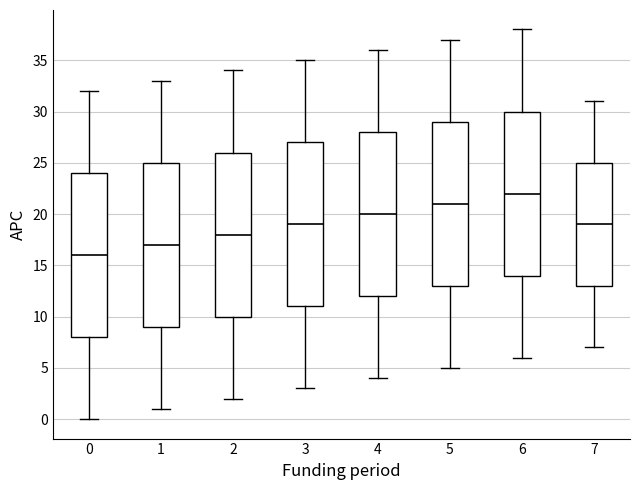

Reading left to right, transcribe this box plot: for each box, give where its median line is, the range the box spans, and where its two whiskers end, as read against the y-axis. The values are not printed on the chart, so give them approximately, as read against the axis.

0: median 16, box 8 to 24, whiskers 0 to 32
1: median 17, box 9 to 25, whiskers 1 to 33
2: median 18, box 10 to 26, whiskers 2 to 34
3: median 19, box 11 to 27, whiskers 3 to 35
4: median 20, box 12 to 28, whiskers 4 to 36
5: median 21, box 13 to 29, whiskers 5 to 37
6: median 22, box 14 to 30, whiskers 6 to 38
7: median 19, box 13 to 25, whiskers 7 to 31